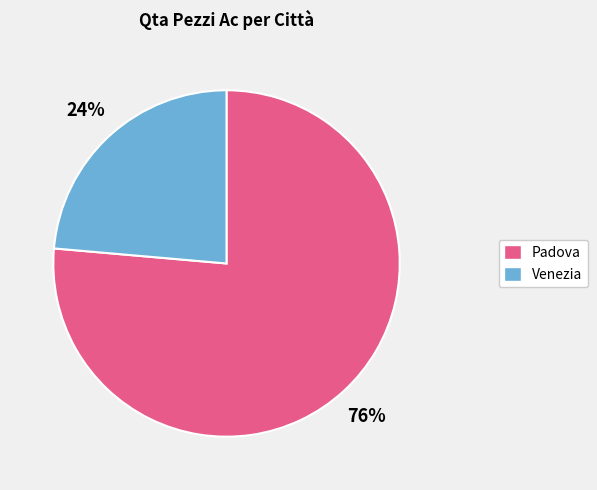

Which slice is the smallest?

Venezia